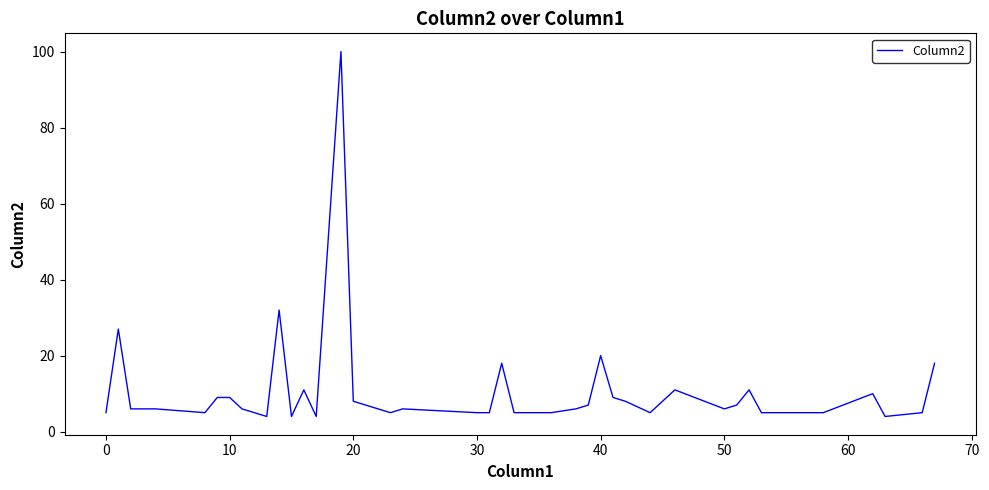

What is the difference between the second highest and minimum values?

28